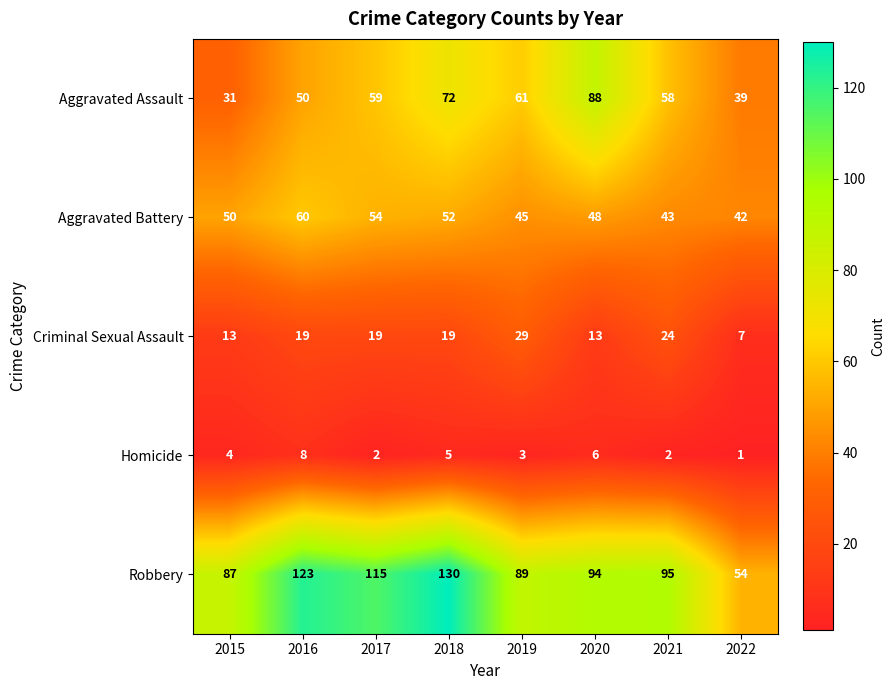

Which series has the widest spread of values?

Robbery